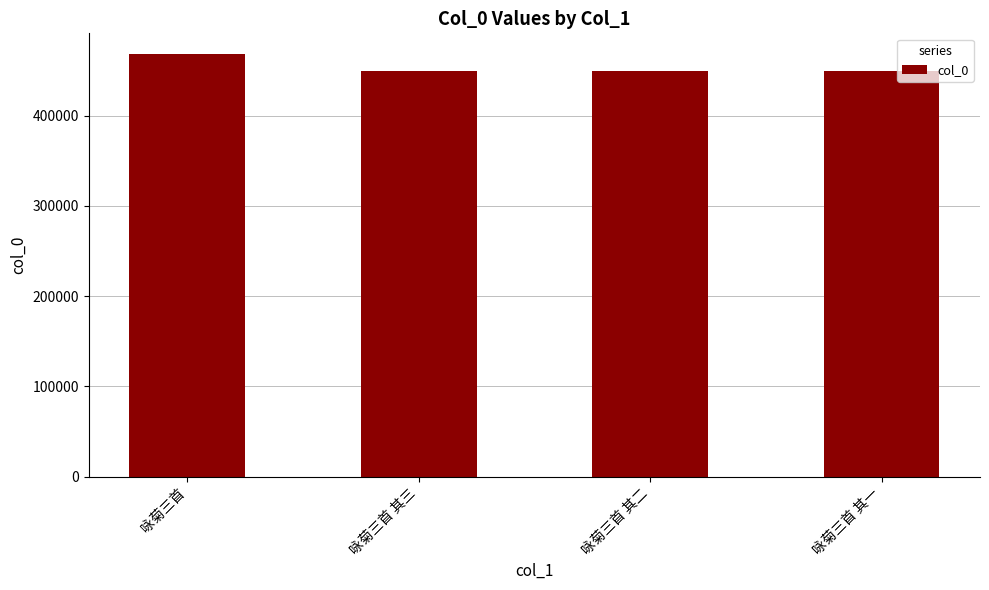

What is the minimum value shown in the chart?

449853